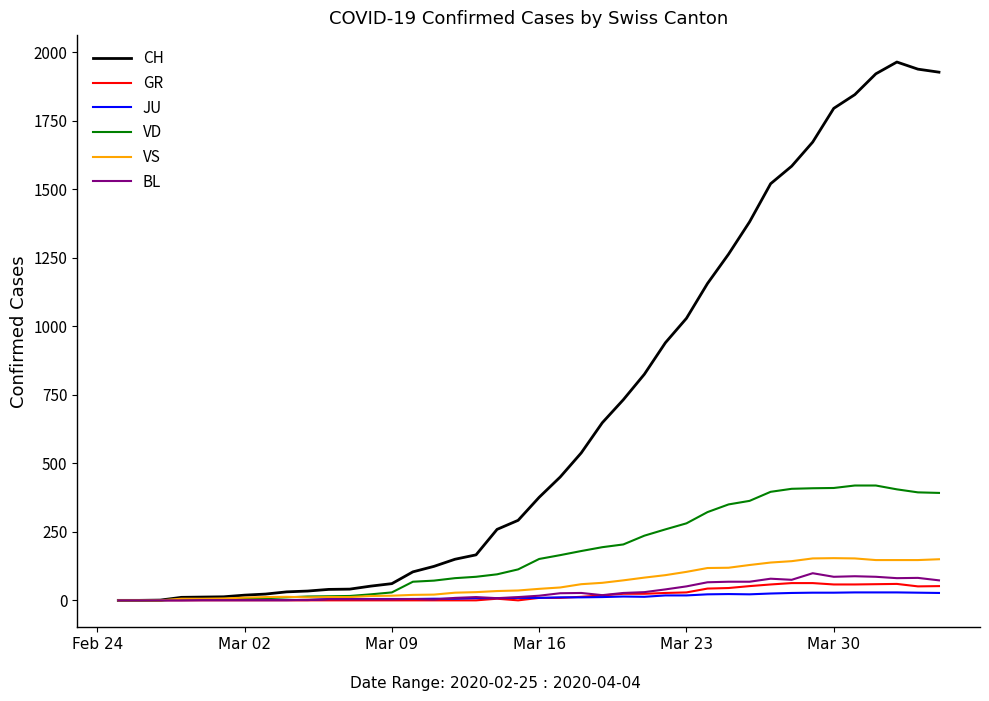

Which series has the largest range (max minus min)?

CH